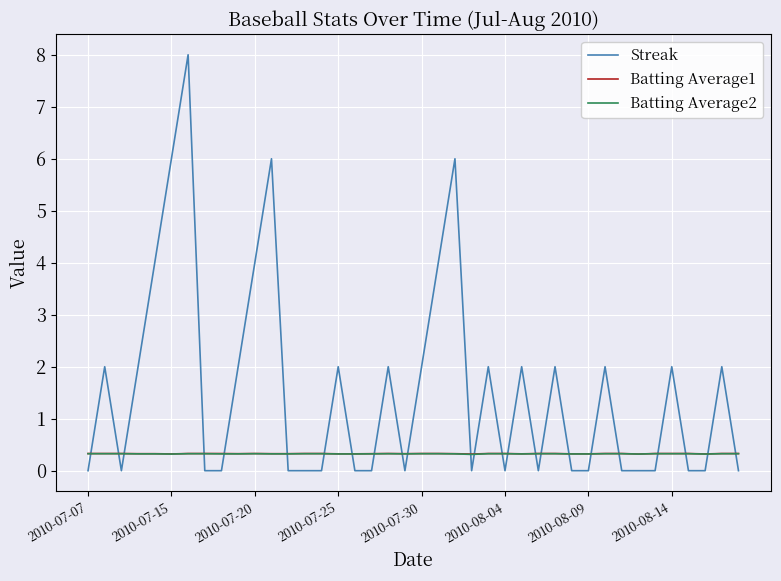

Which series has the widest spread of values?

Streak